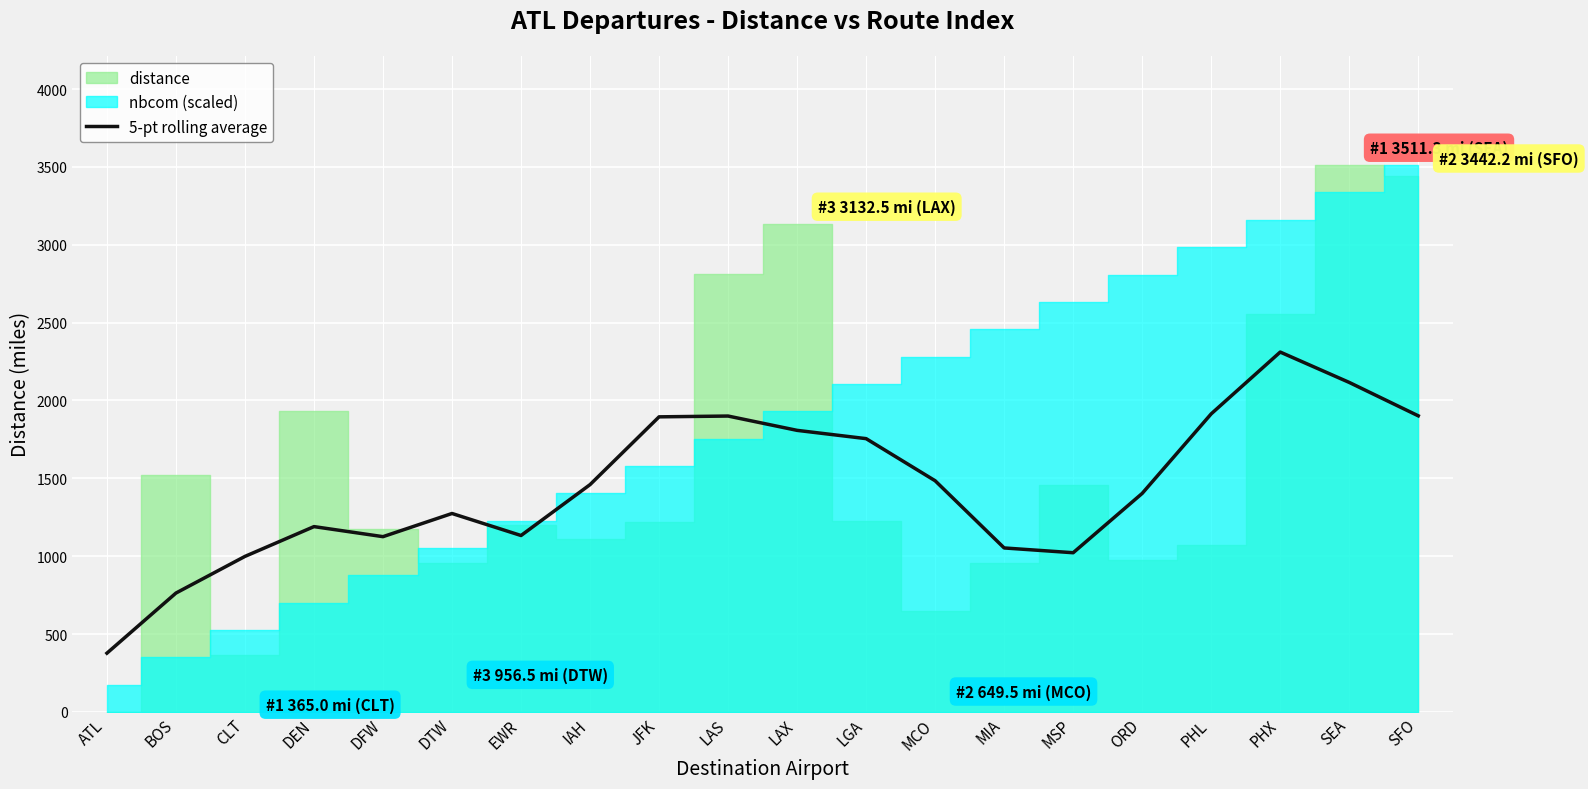

At which label does the data first exceed 1459?

IAH